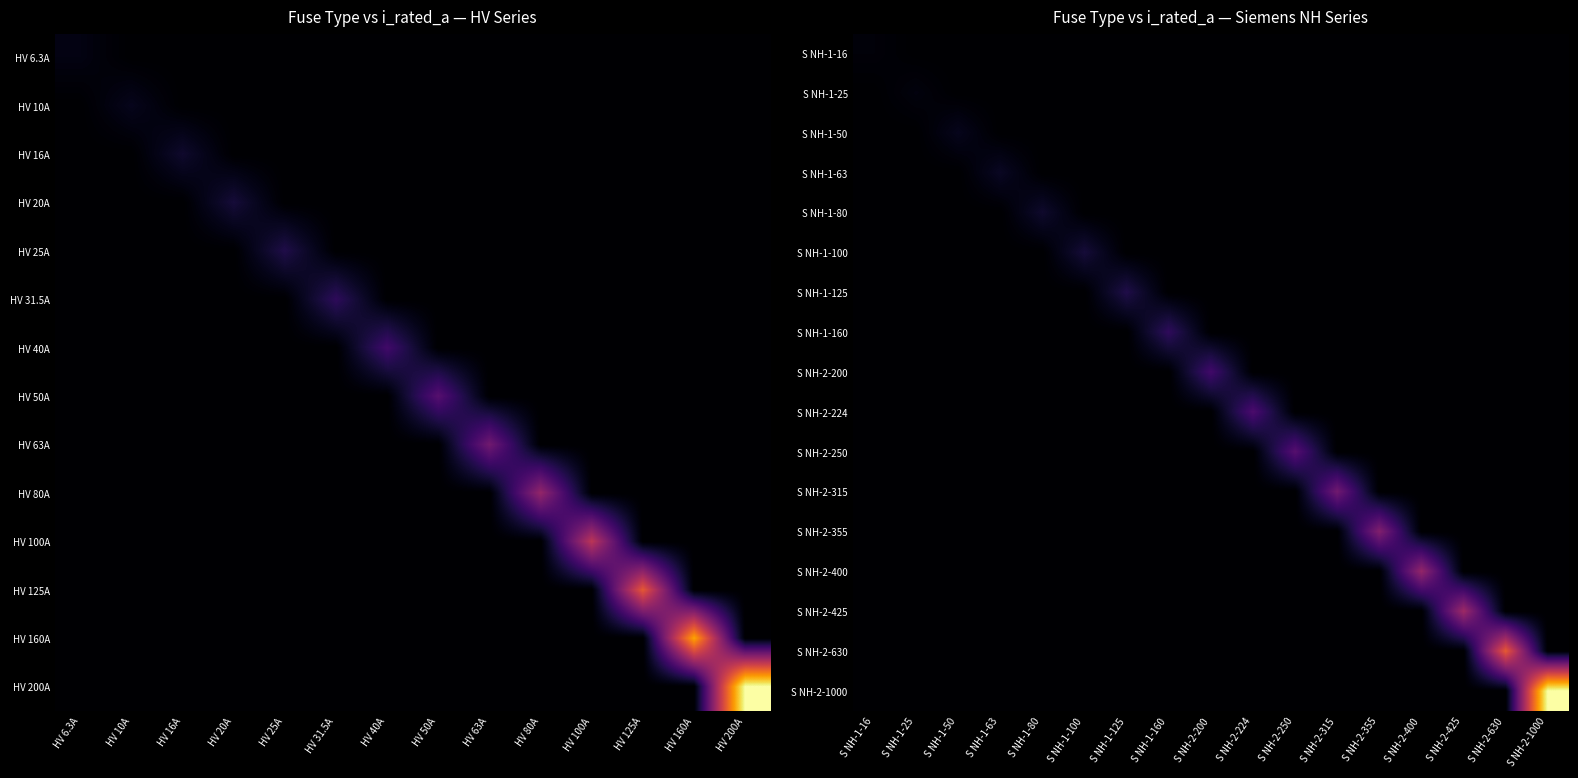

Rank the series by their maximum value, from highest to lowest.

S NH-2-1000, S NH-2-630, S NH-2-425, S NH-2-400, S NH-2-355, S NH-2-315, S NH-2-250, S NH-2-224, S NH-2-200, S NH-1-160, S NH-1-125, S NH-1-100, S NH-1-80, S NH-1-63, S NH-1-50, S NH-1-25, S NH-1-16